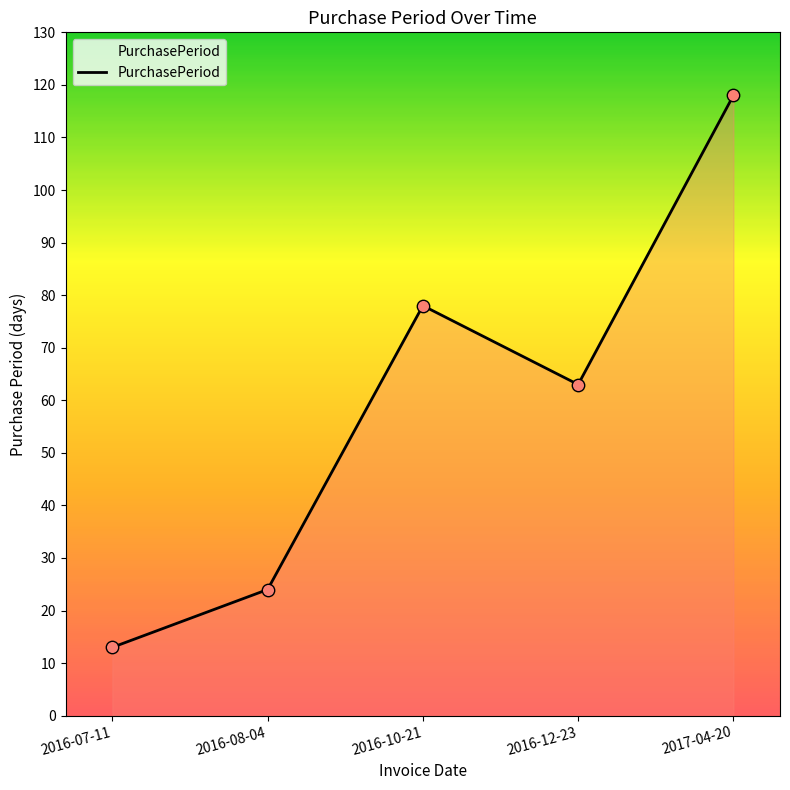

Between 2016-08-04 and 2016-10-21, which is larger?

2016-10-21